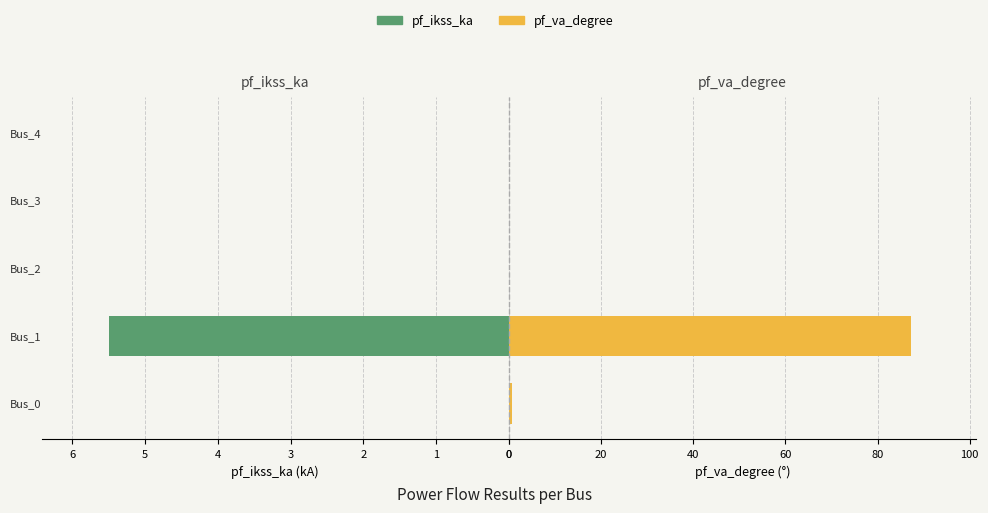

Reading left to right, list all the values displayed in this chart.

pf_ikss_ka: 0.0	5.5	0.0	0.0	0.0
pf_va_degree: 0.7	87.3	0.0	0.0	0.0